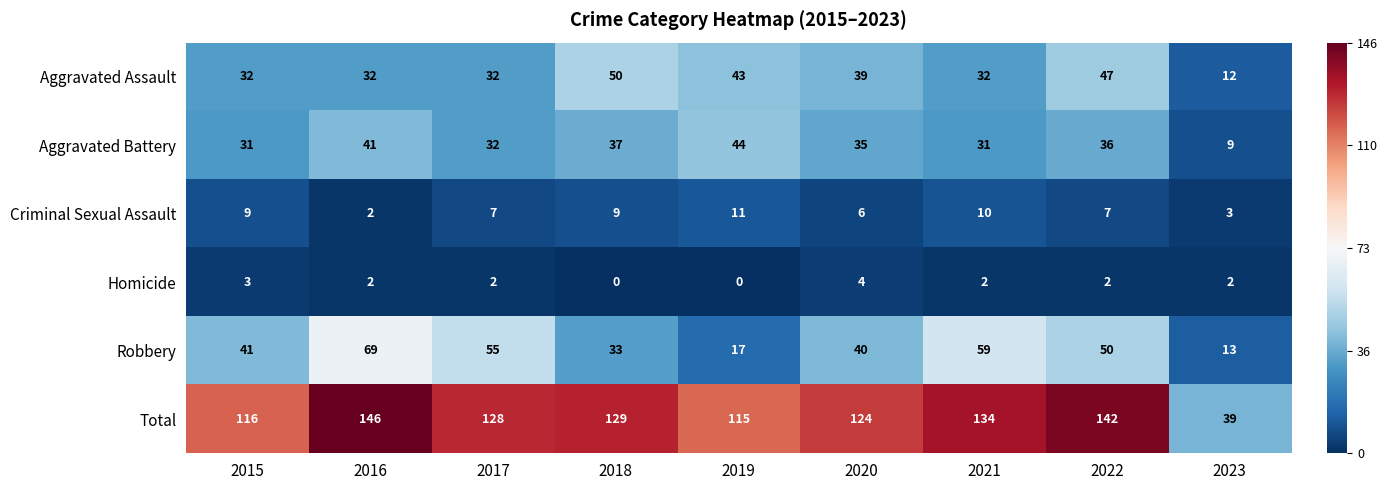

Which category has the lowest value in the Aggravated Battery series?

2023